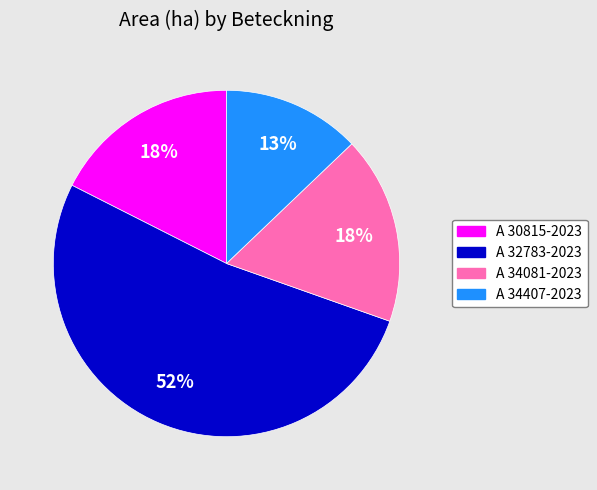

Is it true that A 34081-2023 is 24% of the pie?

False